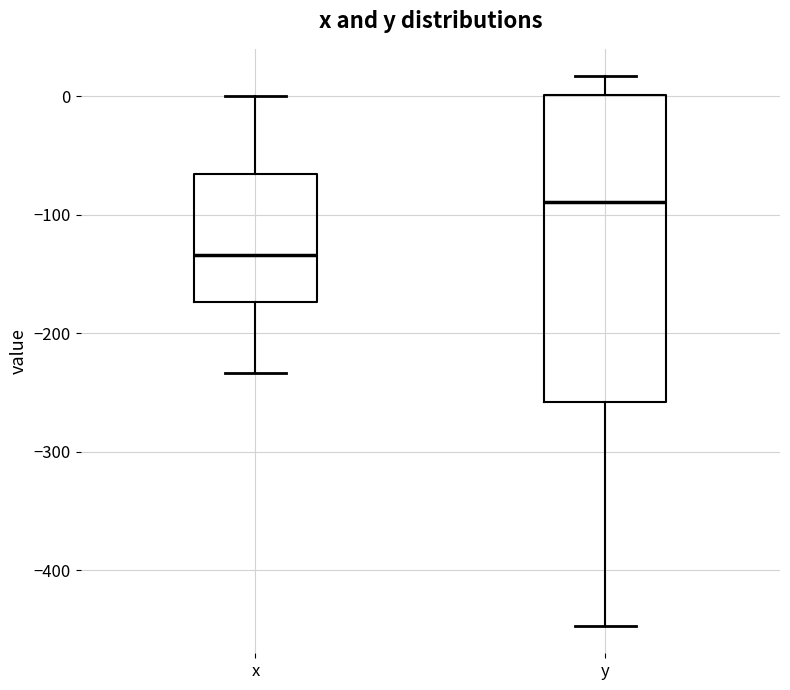

Where is the upper edge of the box for x on the y-axis? The values are not printed on the chart, so give them approximately, as read against the axis.

-70